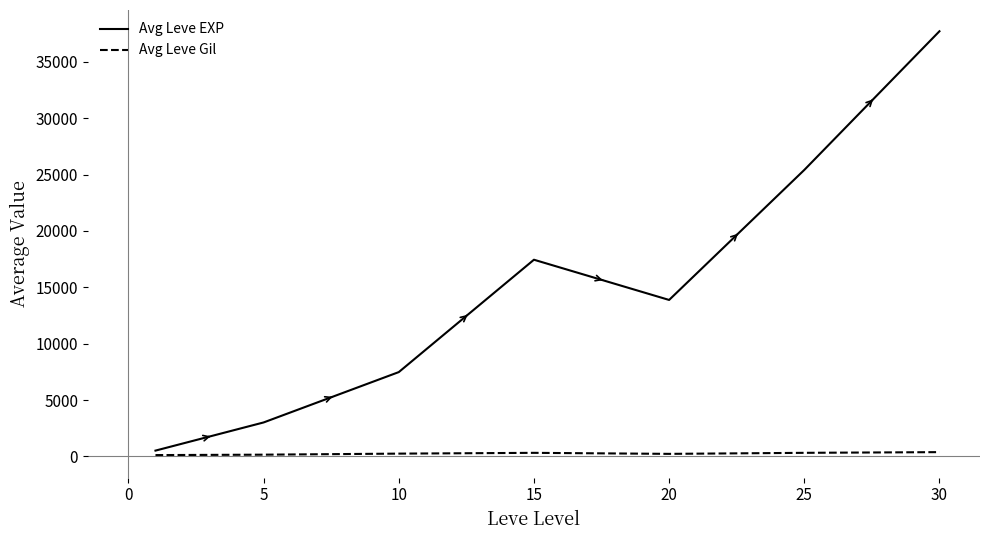

Which series has the largest range (max minus min)?

Avg Leve EXP